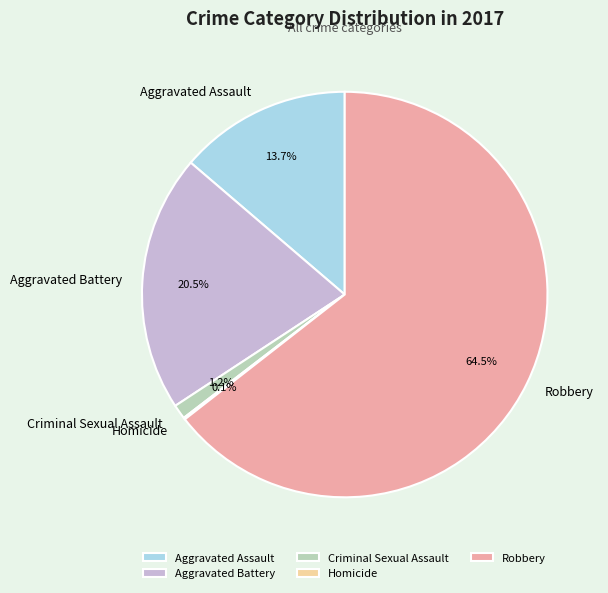

Which has a higher value, Robbery or Criminal Sexual Assault?

Robbery